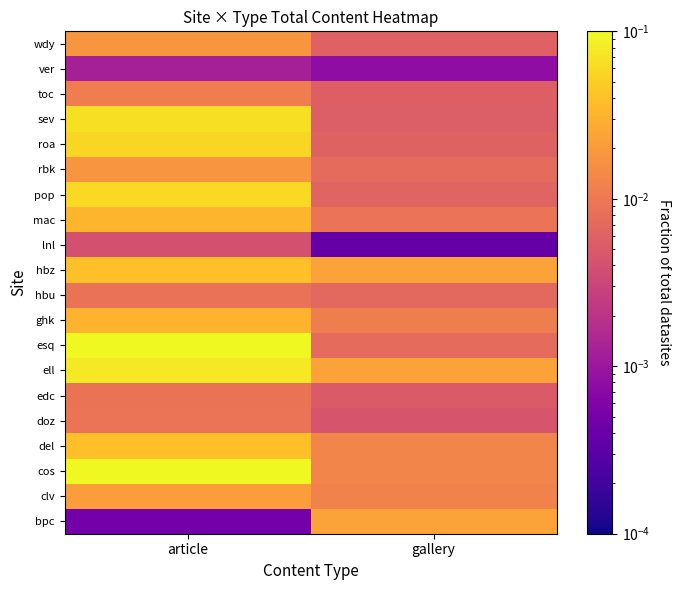

How many categories are shown in the chart?

2